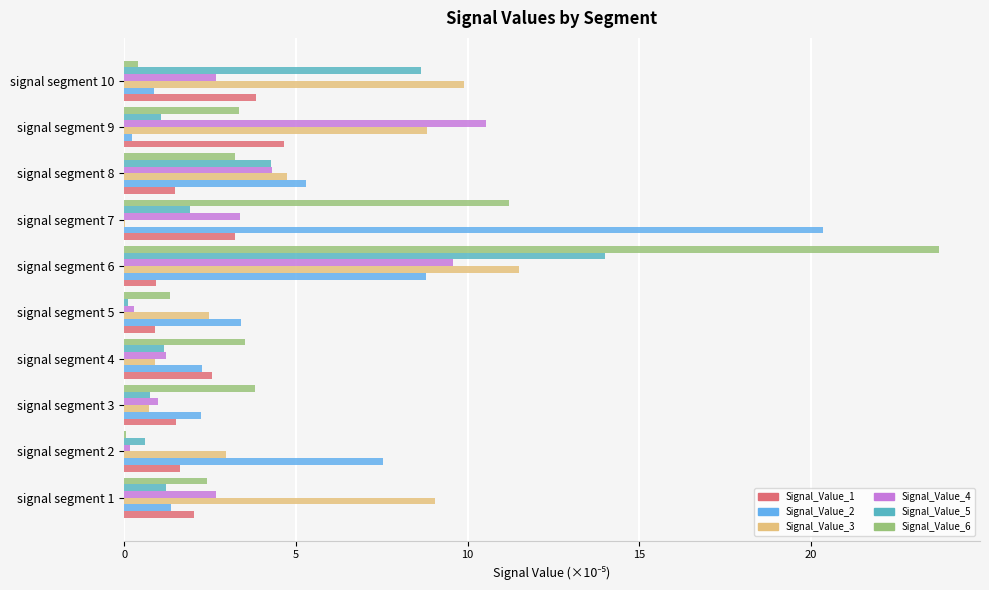

At which category is the sum across all series the highest?

signal segment 6